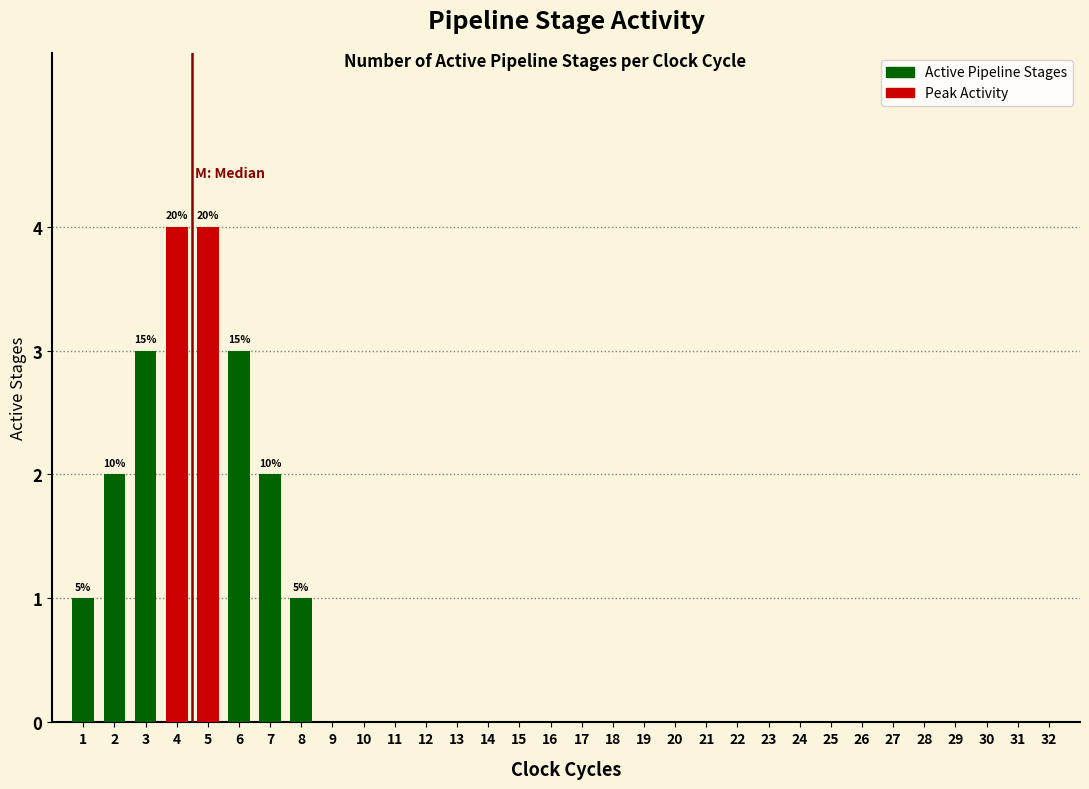

What is the greatest value displayed?

4